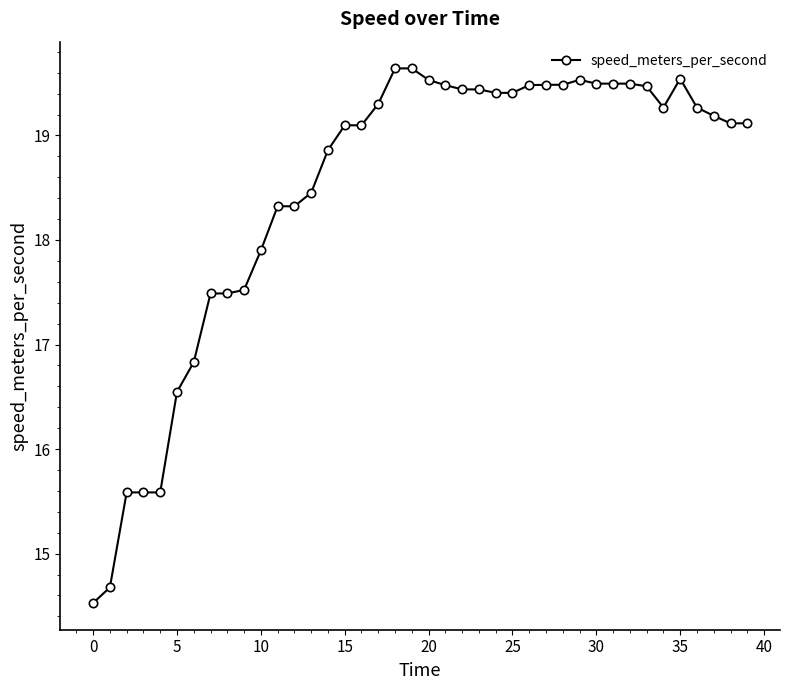

What is the difference between the maximum and minimum values?

5.1